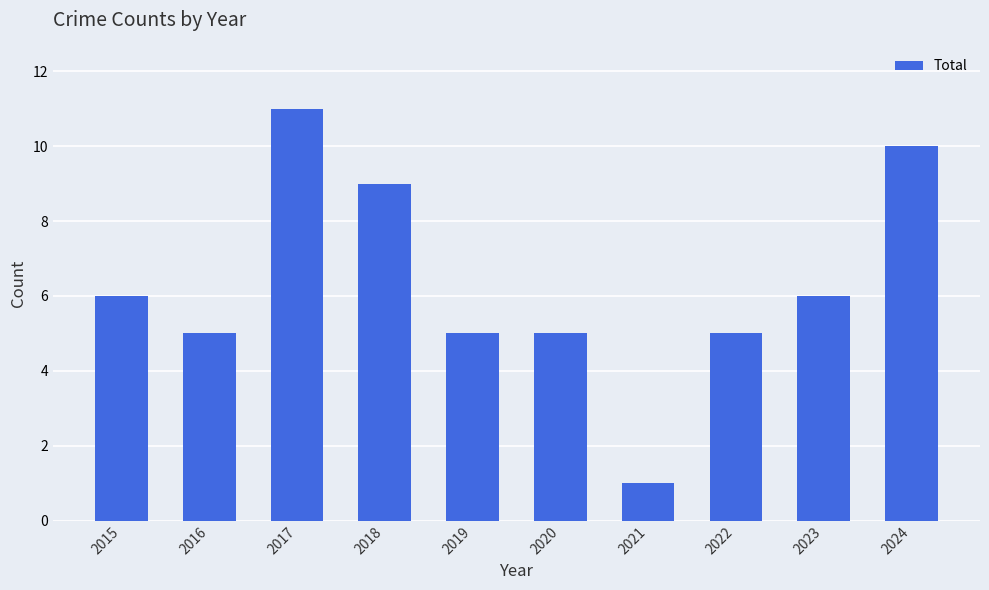

What is the value of the 9th bar from the left?

6